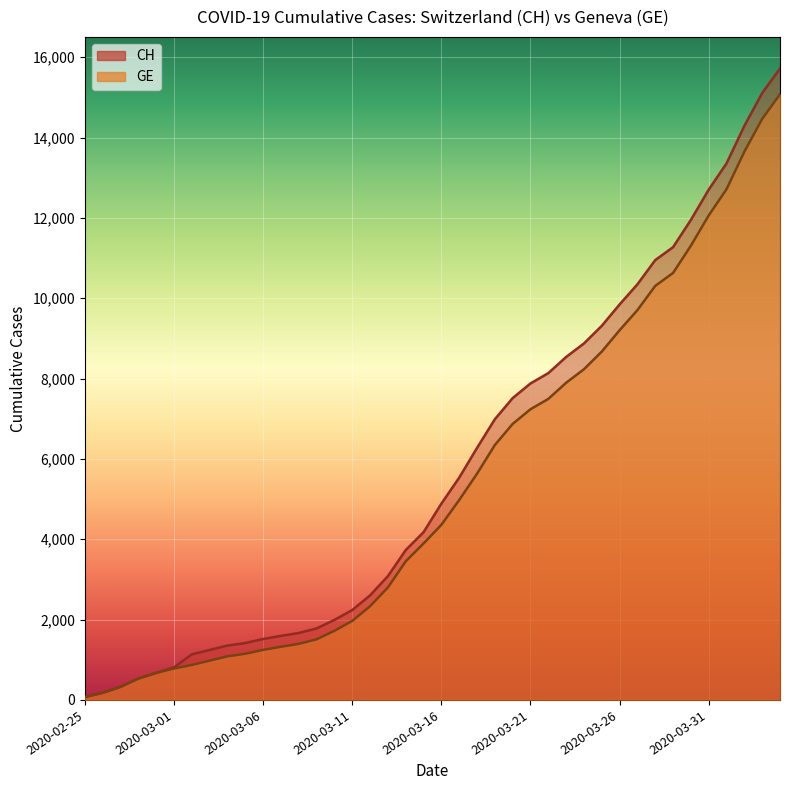

List the series in order of their peak value, highest first.

CH, GE